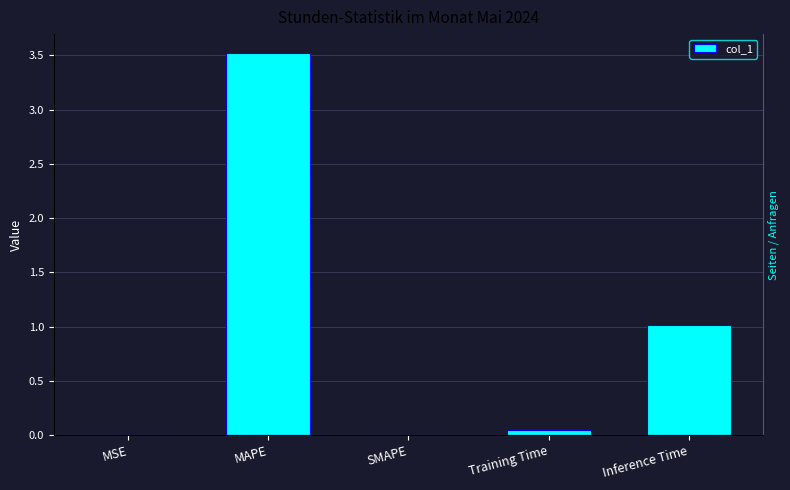

Rank the categories by value from lowest to highest.

SMAPE, MSE, Training Time, Inference Time, MAPE